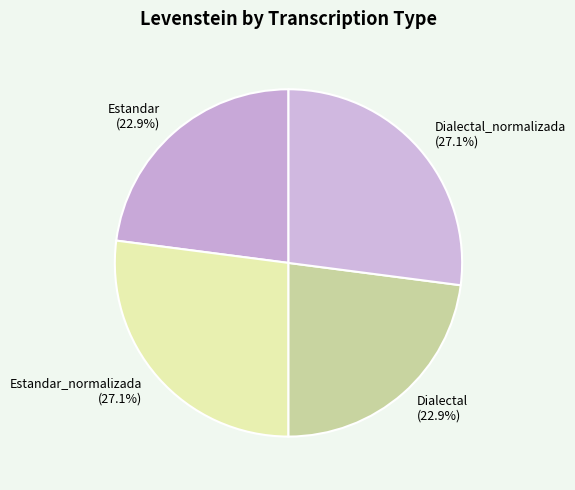

Does Dialectal_normalizada represent more than half of the total?

No